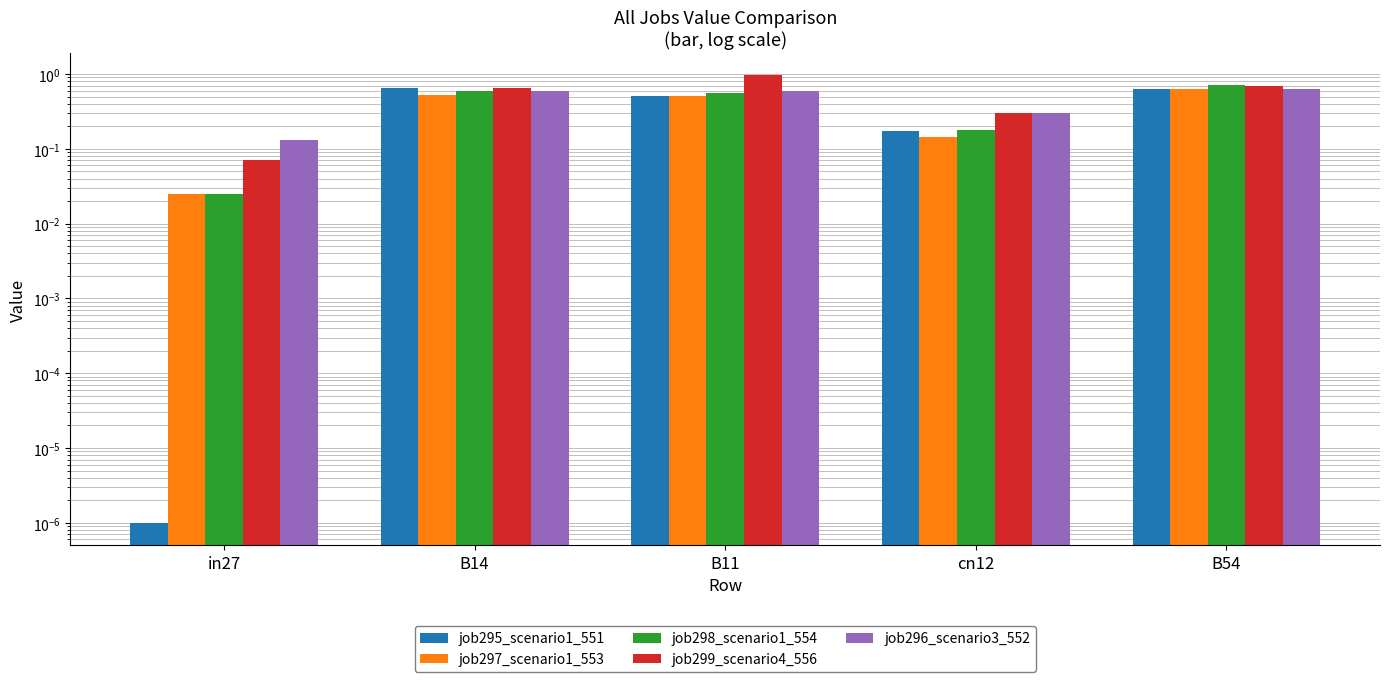

Between B11 and in27, which is larger?

B11